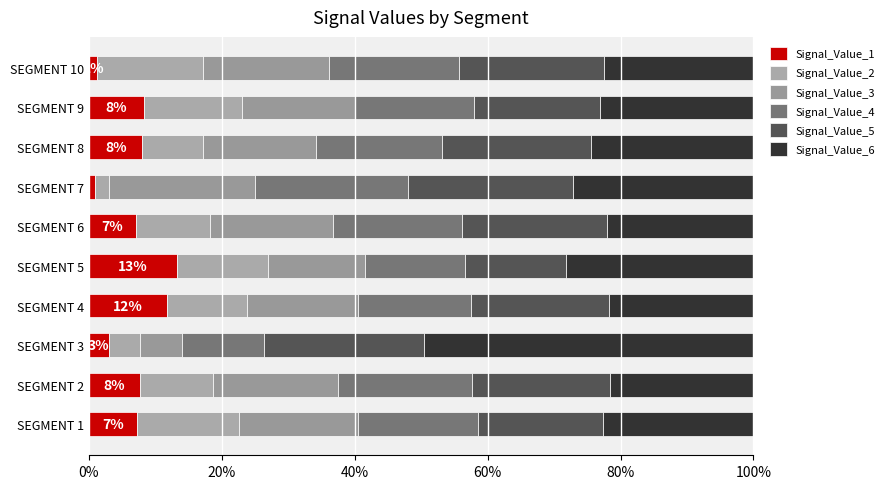

Count the Signal_Value_6 values in the range 0 to 1.

10